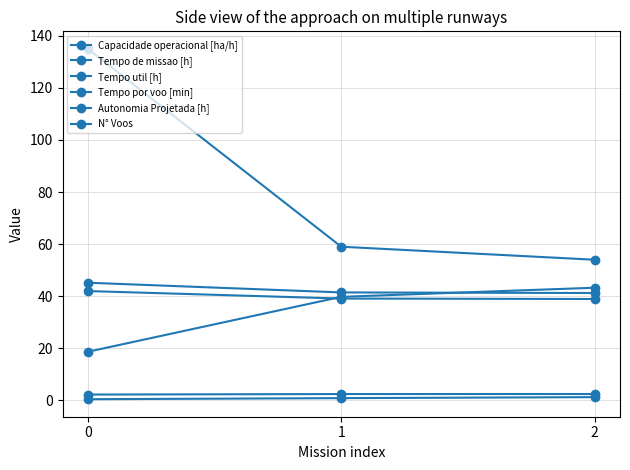

Which series has the widest spread of values?

N° Voos